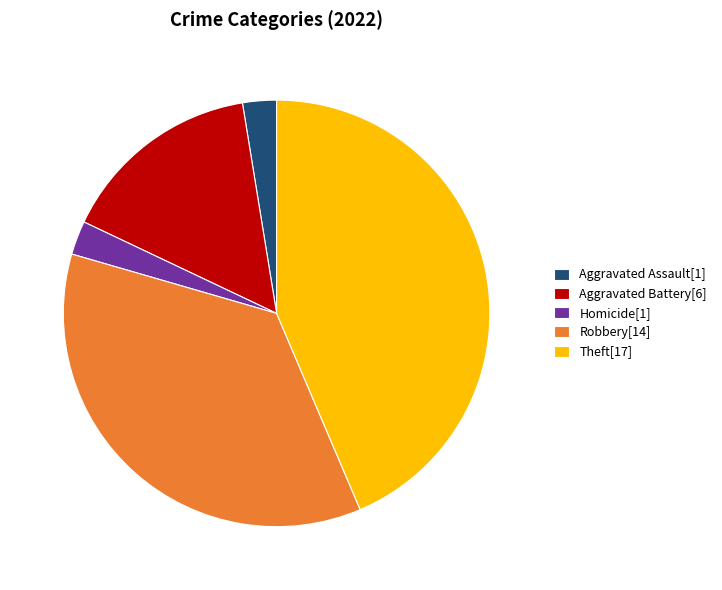

Which category has the biggest portion of the pie?

Theft[17]